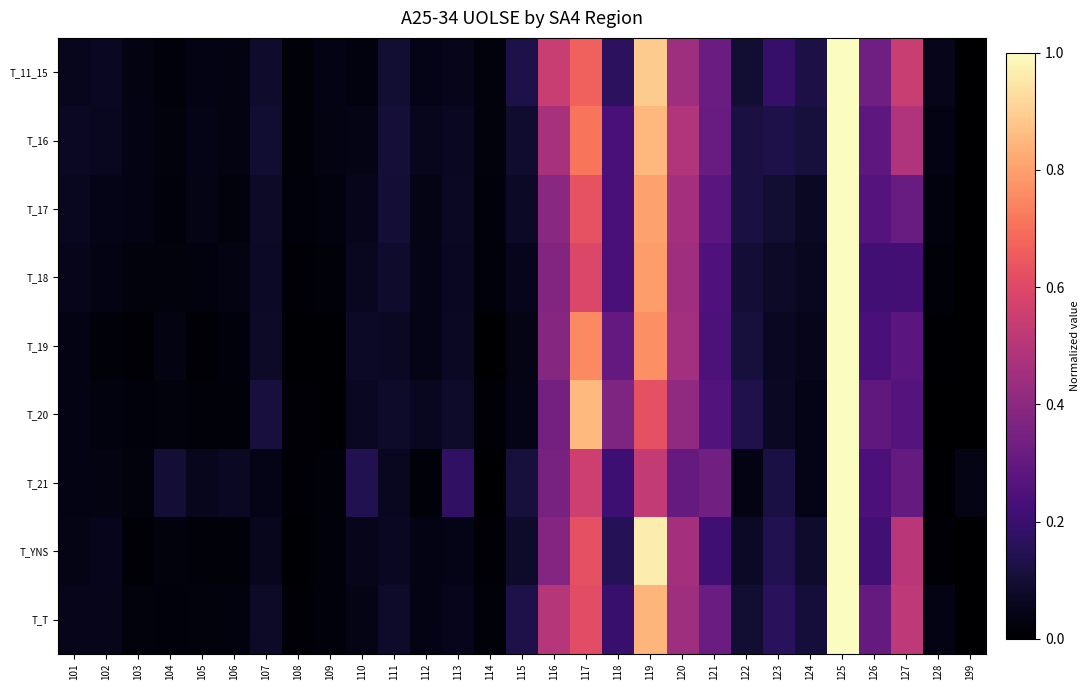

Reading right to left, list all the values displayed in this chart.

T_11_15: 199=0.0	128=0.0	127=0.5	126=0.3	125=1.0	124=0.1	123=0.2	122=0.1	121=0.3	120=0.4	119=0.9	118=0.2	117=0.7	116=0.5	115=0.1	114=0.0	113=0.0	112=0.0	111=0.1	110=0.0	109=0.0	108=0.0	107=0.1	106=0.0	105=0.0	104=0.0	103=0.0	102=0.1	101=0.1
T_16: 199=0.0	128=0.0	127=0.5	126=0.3	125=1.0	124=0.1	123=0.1	122=0.1	121=0.3	120=0.5	119=0.8	118=0.2	117=0.7	116=0.5	115=0.1	114=0.0	113=0.1	112=0.1	111=0.1	110=0.0	109=0.0	108=0.0	107=0.1	106=0.0	105=0.0	104=0.0	103=0.0	102=0.1	101=0.1
T_17: 199=0.0	128=0.0	127=0.3	126=0.3	125=1.0	124=0.1	123=0.1	122=0.1	121=0.3	120=0.5	119=0.8	118=0.2	117=0.6	116=0.4	115=0.1	114=0.0	113=0.1	112=0.0	111=0.1	110=0.0	109=0.0	108=0.0	107=0.1	106=0.0	105=0.0	104=0.0	103=0.0	102=0.0	101=0.1
T_18: 199=0.0	128=0.0	127=0.2	126=0.2	125=1.0	124=0.1	123=0.1	122=0.1	121=0.2	120=0.4	119=0.8	118=0.2	117=0.6	116=0.4	115=0.1	114=0.0	113=0.1	112=0.0	111=0.1	110=0.1	109=0.0	108=0.0	107=0.1	106=0.0	105=0.0	104=0.0	103=0.0	102=0.0	101=0.0
T_19: 199=0.0	128=0.0	127=0.3	126=0.2	125=1.0	124=0.0	123=0.1	122=0.1	121=0.2	120=0.5	119=0.8	118=0.3	117=0.8	116=0.4	115=0.0	114=0.0	113=0.1	112=0.0	111=0.1	110=0.1	109=0.0	108=0.0	107=0.1	106=0.0	105=0.0	104=0.0	103=0.0	102=0.0	101=0.0
T_20: 199=0.0	128=0.0	127=0.3	126=0.3	125=1.0	124=0.0	123=0.1	122=0.1	121=0.3	120=0.4	119=0.6	118=0.4	117=0.9	116=0.3	115=0.0	114=0.0	113=0.1	112=0.1	111=0.1	110=0.1	109=0.0	108=0.0	107=0.1	106=0.0	105=0.0	104=0.0	103=0.0	102=0.0	101=0.0
T_21: 199=0.0	128=0.0	127=0.3	126=0.2	125=1.0	124=0.0	123=0.1	122=0.0	121=0.3	120=0.3	119=0.5	118=0.2	117=0.6	116=0.3	115=0.1	114=0.0	113=0.2	112=0.0	111=0.1	110=0.1	109=0.0	108=0.0	107=0.0	106=0.1	105=0.1	104=0.1	103=0.0	102=0.0	101=0.0
T_YNS: 199=0.0	128=0.0	127=0.5	126=0.2	125=1.0	124=0.1	123=0.1	122=0.1	121=0.2	120=0.5	119=1.0	118=0.2	117=0.6	116=0.4	115=0.1	114=0.0	113=0.0	112=0.0	111=0.1	110=0.0	109=0.0	108=0.0	107=0.1	106=0.0	105=0.0	104=0.0	103=0.0	102=0.1	101=0.0
T_T: 199=0.0	128=0.0	127=0.5	126=0.3	125=1.0	124=0.1	123=0.2	122=0.1	121=0.3	120=0.4	119=0.8	118=0.2	117=0.6	116=0.5	115=0.1	114=0.0	113=0.1	112=0.0	111=0.1	110=0.0	109=0.0	108=0.0	107=0.1	106=0.0	105=0.0	104=0.0	103=0.0	102=0.0	101=0.0